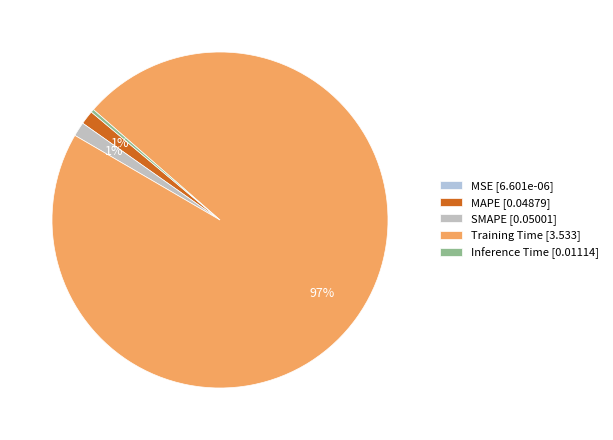

Does SMAPE account for over 50% of the chart?

No